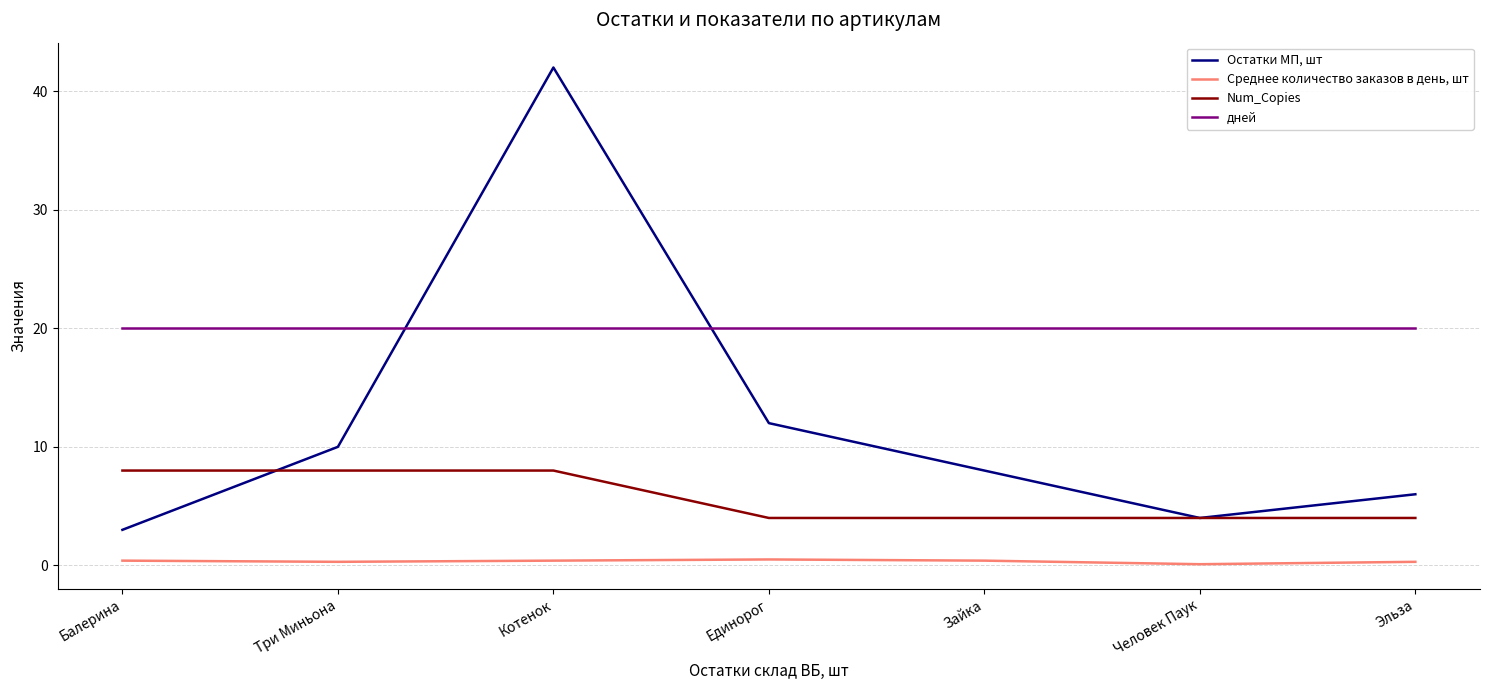

What are all the series names shown in the legend?

Остатки МП, шт, Среднее количество заказов в день, шт, Num_Copies, дней